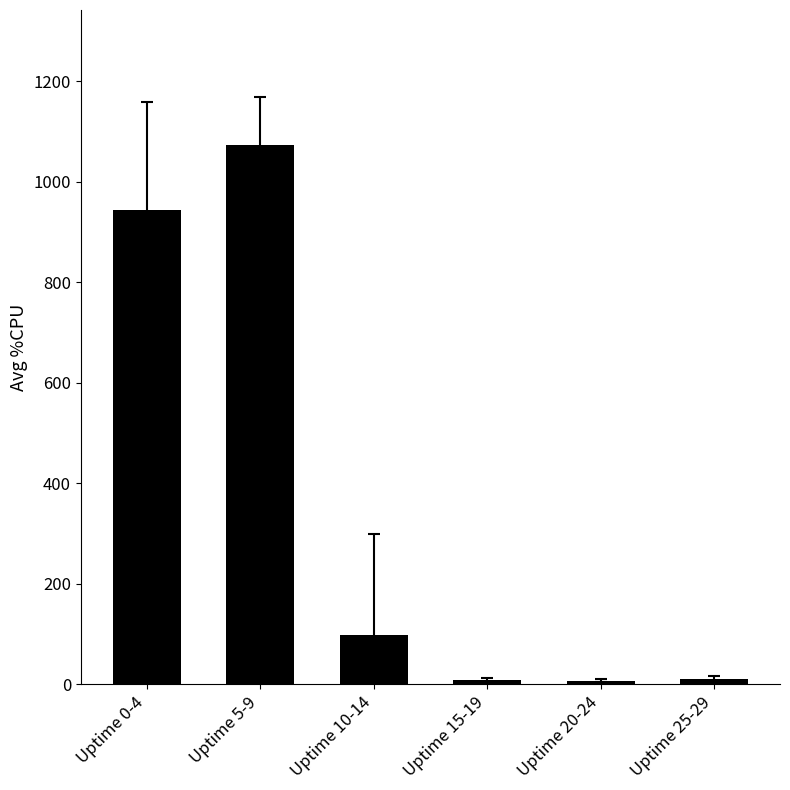

What is the minimum value shown in the chart?

6.8